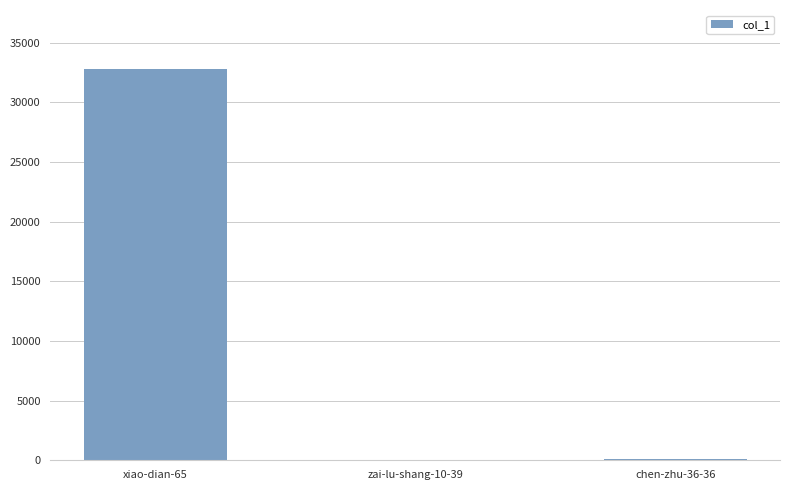

What is the average value?

10965